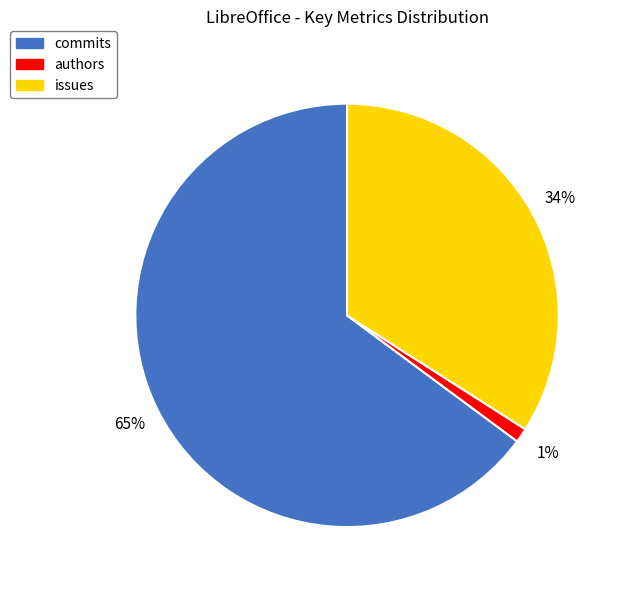

True or false: authors accounts for 13% of the total.

False